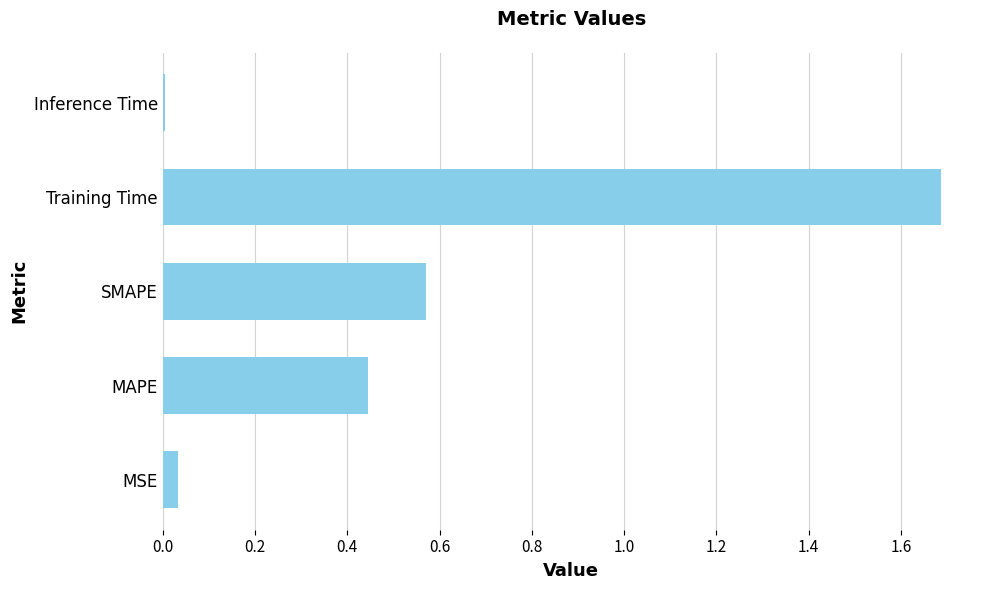

At which label is the value closest to 0?

Inference Time